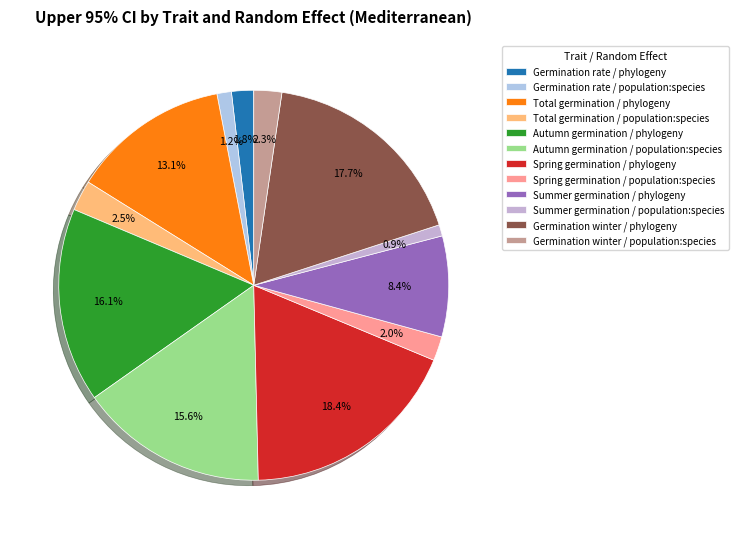

Rank the categories by value from lowest to highest.

Summer germination / population:species, Germination rate / population:species, Germination rate / phylogeny, Spring germination / population:species, Germination winter / population:species, Total germination / population:species, Summer germination / phylogeny, Total germination / phylogeny, Autumn germination / population:species, Autumn germination / phylogeny, Germination winter / phylogeny, Spring germination / phylogeny